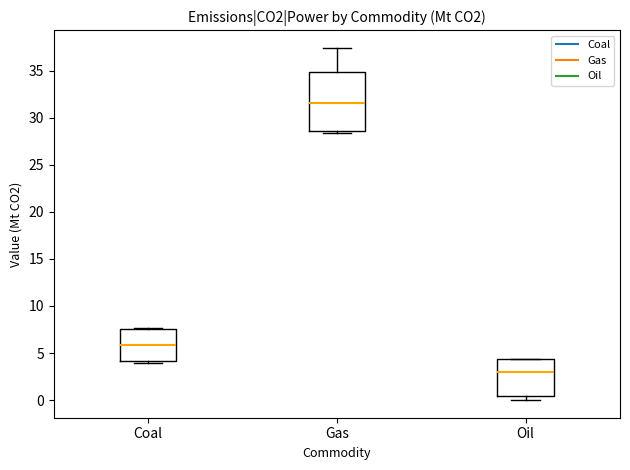

Reading left to right, read every box against the y-axis: the position of its median line, the range the box covers, and the ends of its whiskers. The values are not printed on the chart, so give them approximately, as read against the axis.

Coal: median 6.0, box 4.0 to 7.5, whiskers 4.0 (just below the box's lower edge) to 7.5 (just above the box's upper edge)
Gas: median 31.5, box 28.5 to 35.0, whiskers 28.5 (just below the box's lower edge) to 37.5
Oil: median 3.0, box 0.5 to 4.5, whiskers 0.0 to 4.5